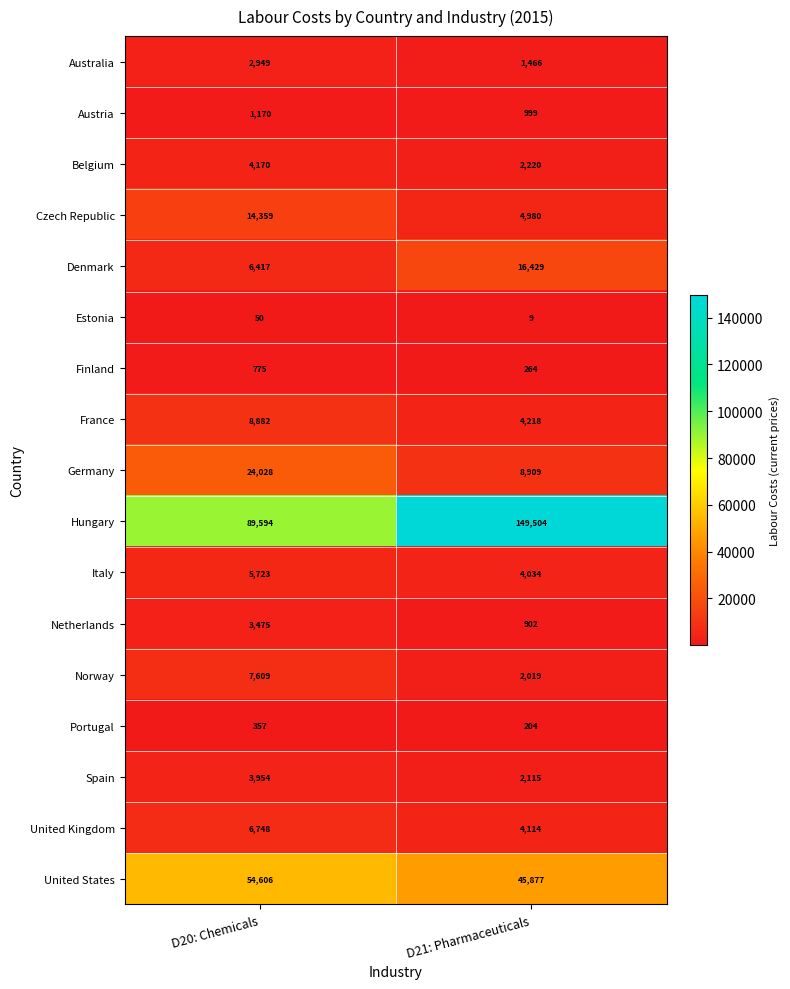

Which series changed the most between D20: Chemicals and D21: Pharmaceuticals?

Hungary